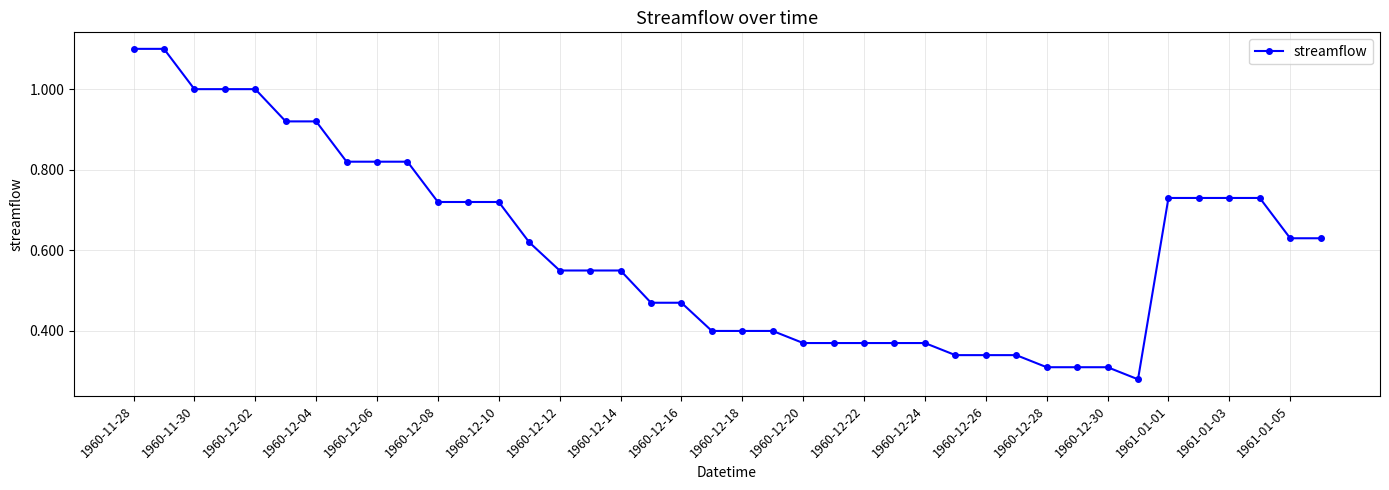

What is the greatest value displayed?

1.1